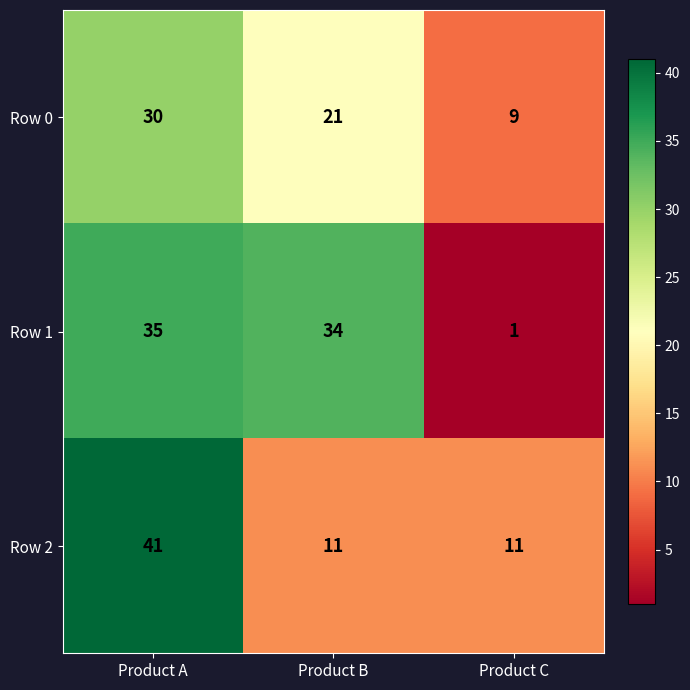

What is the difference between the highest and lowest values at Product C?

10